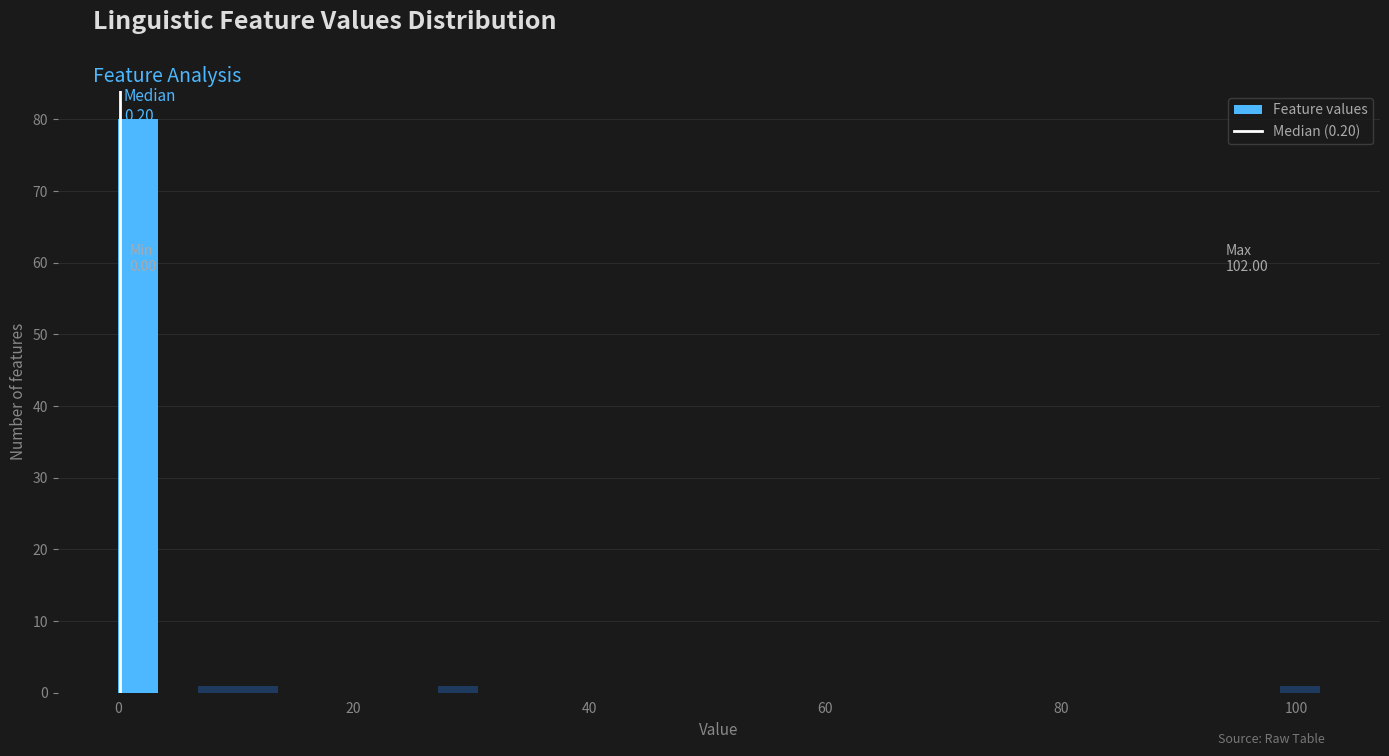

Around what value on the x-axis is the tallest bar? Give the approximate position of its centre, as read against the axis.

2